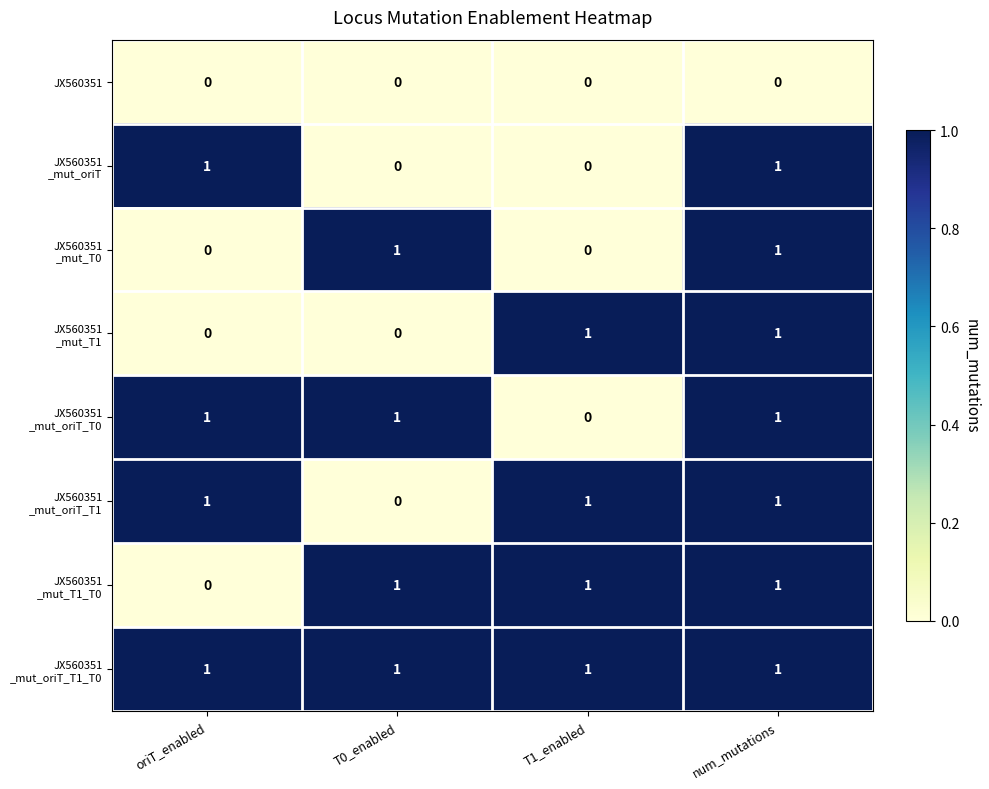

True or false: JX560351 has a value of 0 at num_mutations.

True